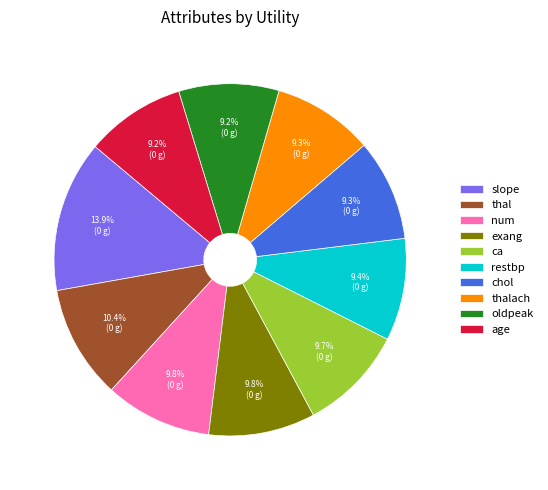

True or false: thal accounts for 10% of the total.

True